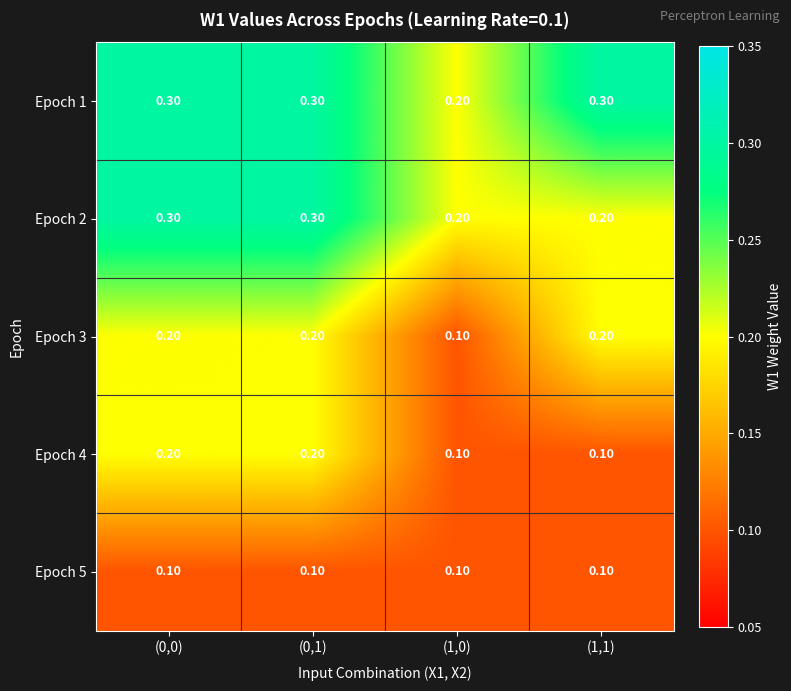

What is the sum of all Epoch 5 values?

0.4